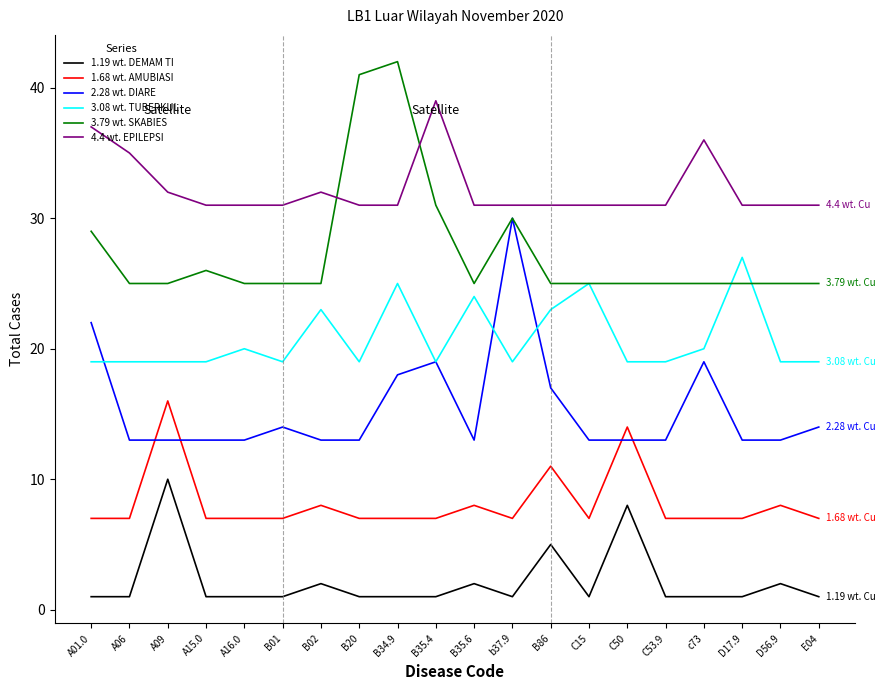

What is the average value of the 1.68 wt. AMUBIASI series?

8